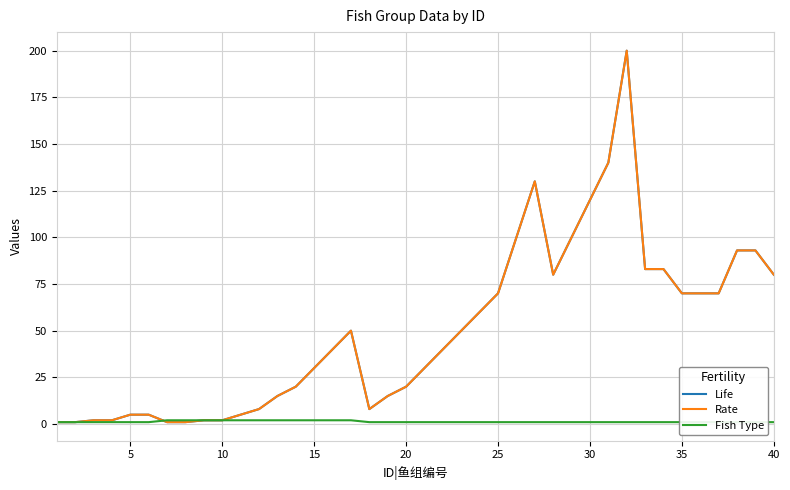

True or false: Life has more than 1 interior local peaks.

True